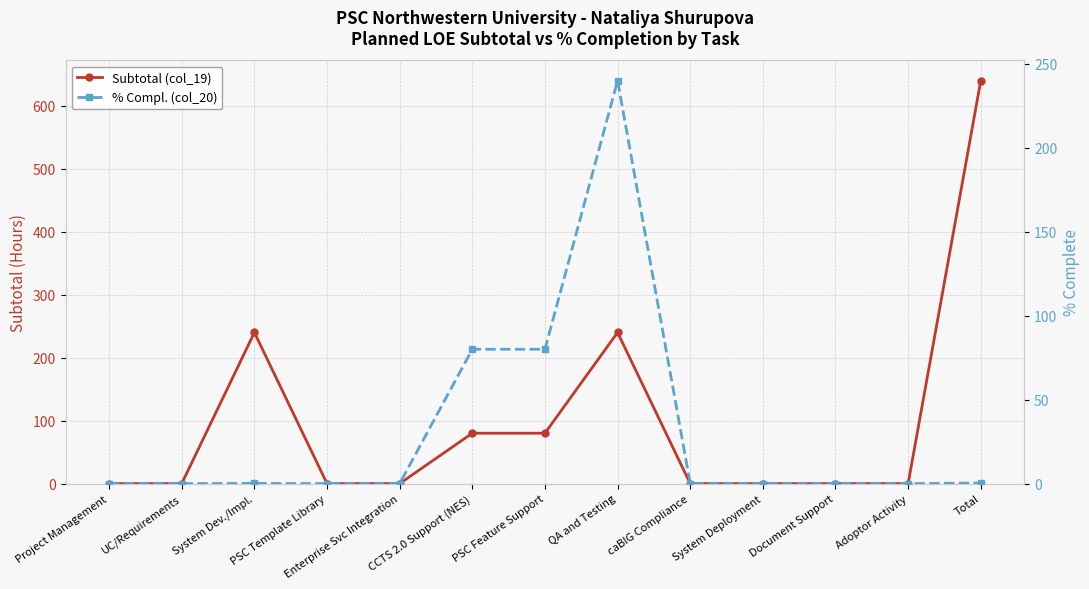

Between UC/Requirements and Total, which series saw the biggest shift?

Subtotal (col_19)